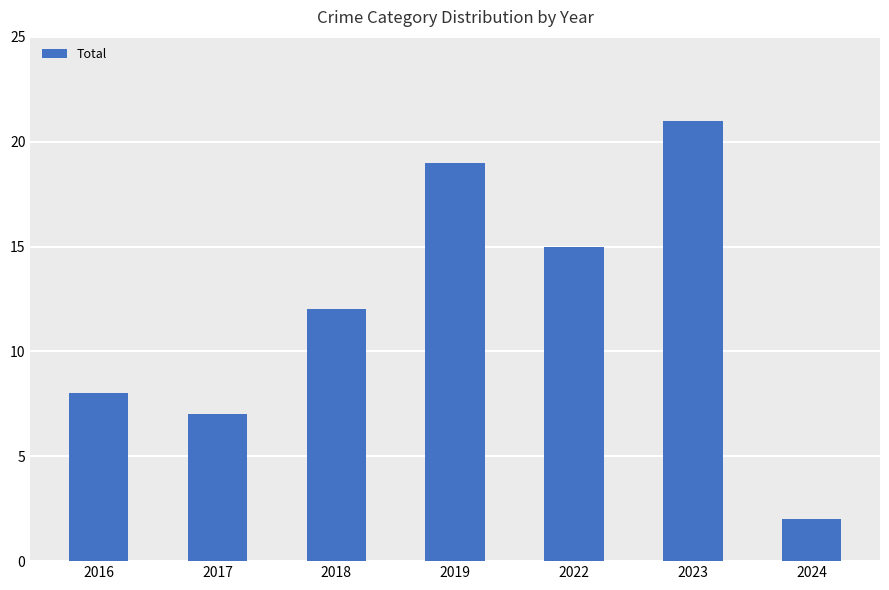

At which label is the value closest to 11?

2018